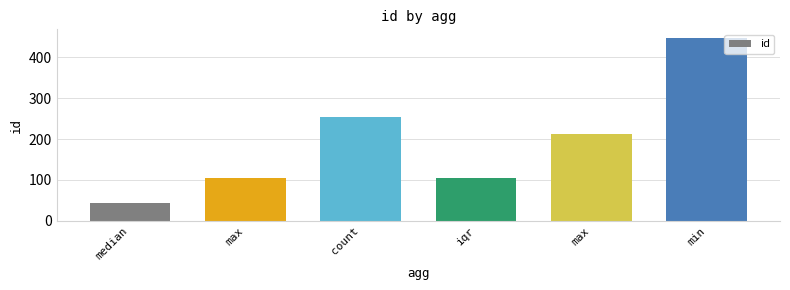

What is the label of the 4th bar from the right?

count